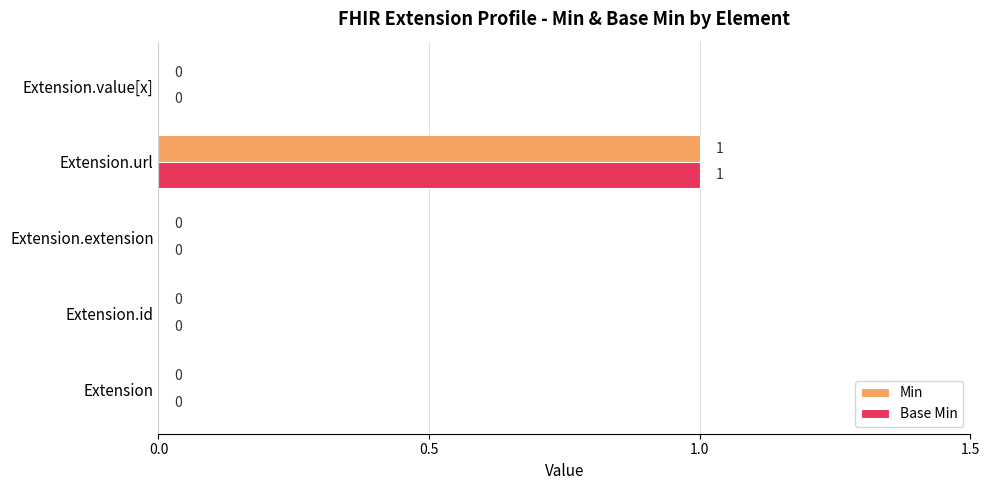

True or false: Min has a value of 0 at Extension.extension.

True